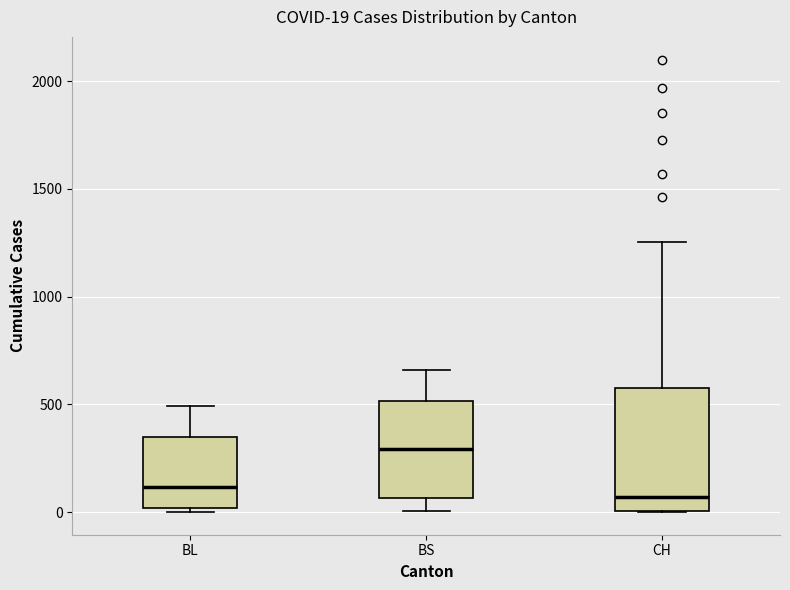

Which box has the highest median line?

BS